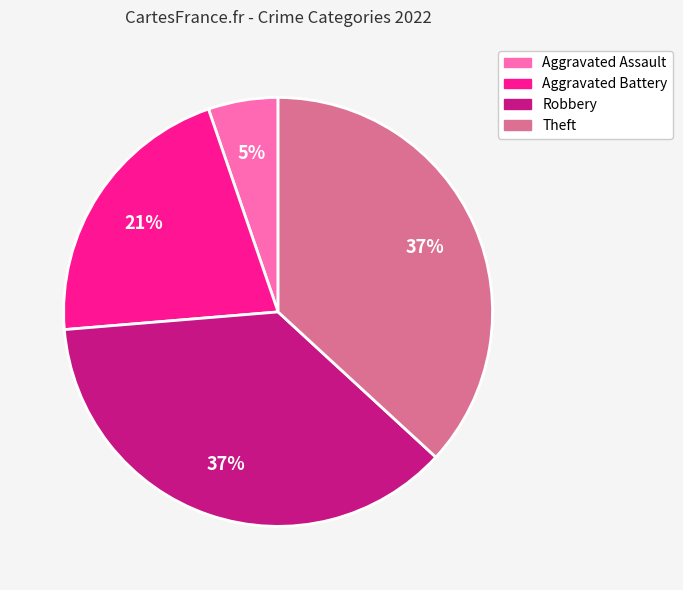

Do Aggravated Battery and Theft together represent more than half of the pie?

Yes